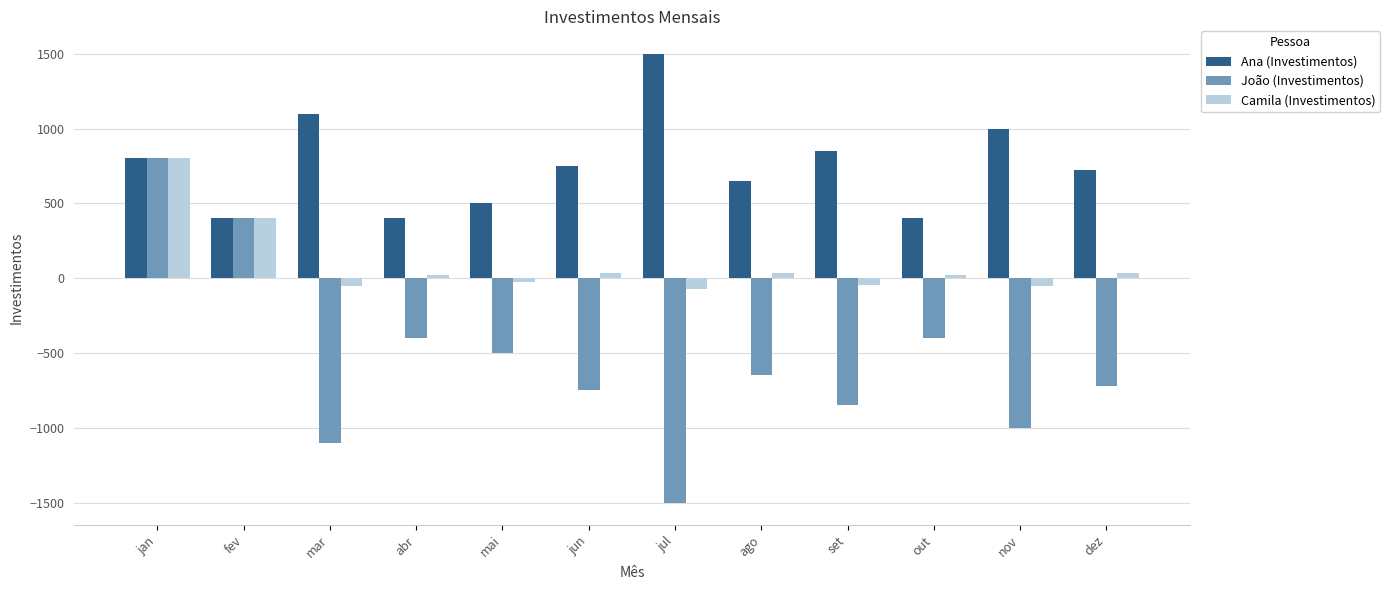

At which category is the sum across all series the highest?

jan